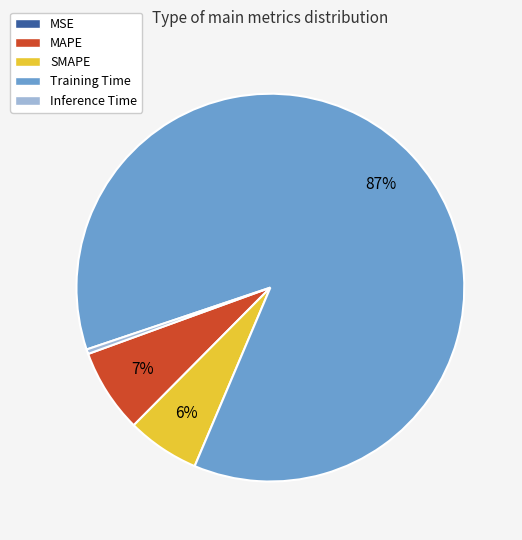

Is the sum of MAPE and SMAPE greater than half?

No